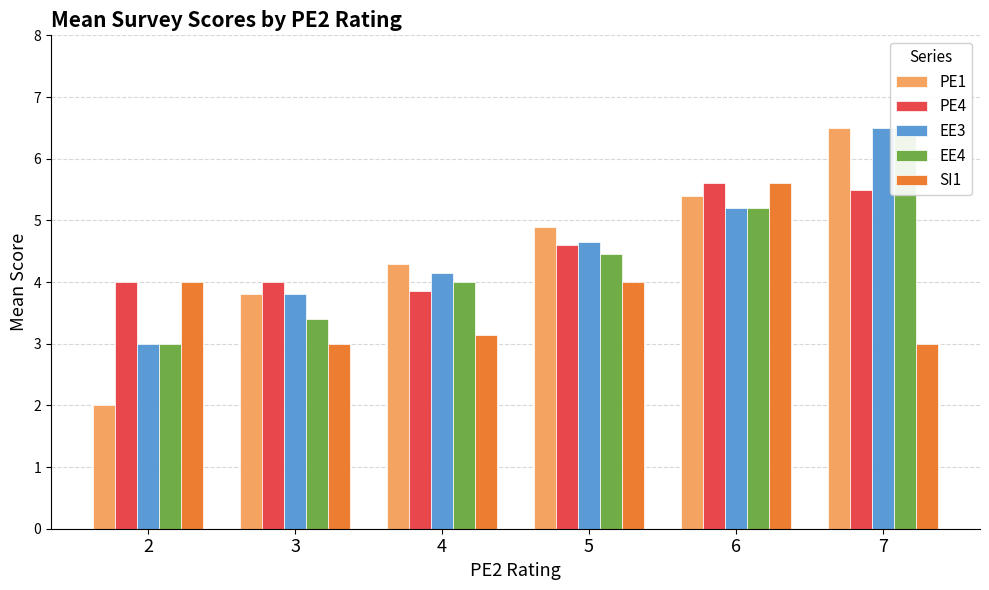

Is the value of EE3 at 3 greater than the value of PE4 at 4?

No